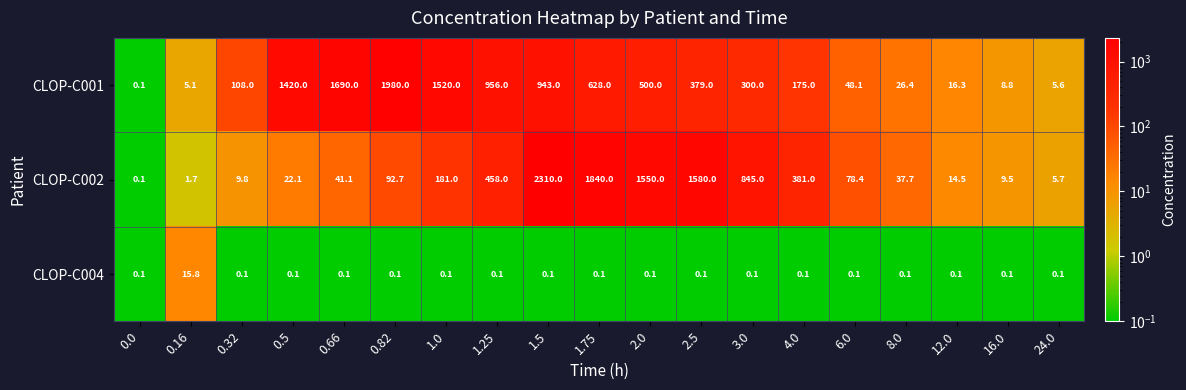

The CLOP-C001 series shows 173.9 at 3.0. True or false?

False